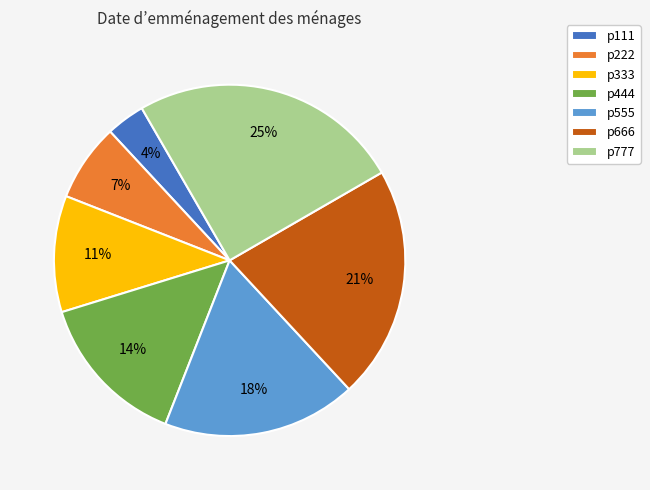

Do p333 and p555 together represent more than half of the pie?

No